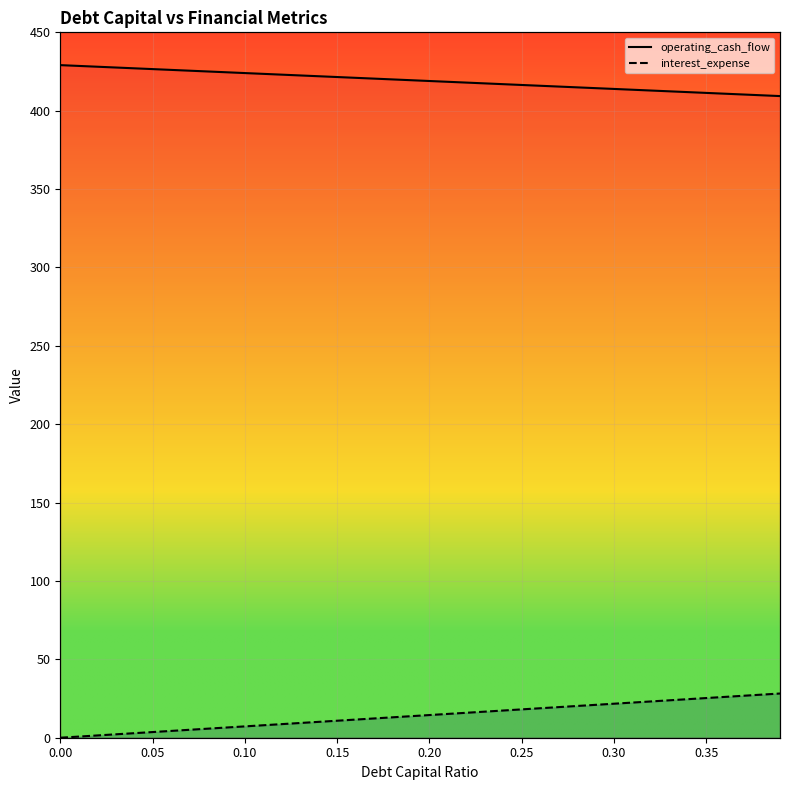

How many values in the interest_expense series exceed 14?

20